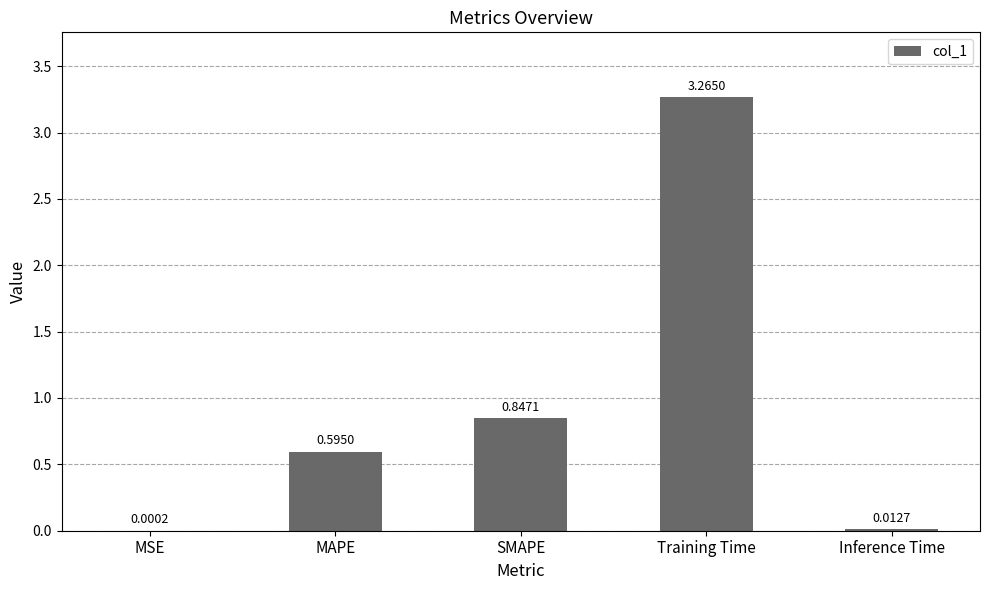

Which has a higher value, Training Time or MSE?

Training Time